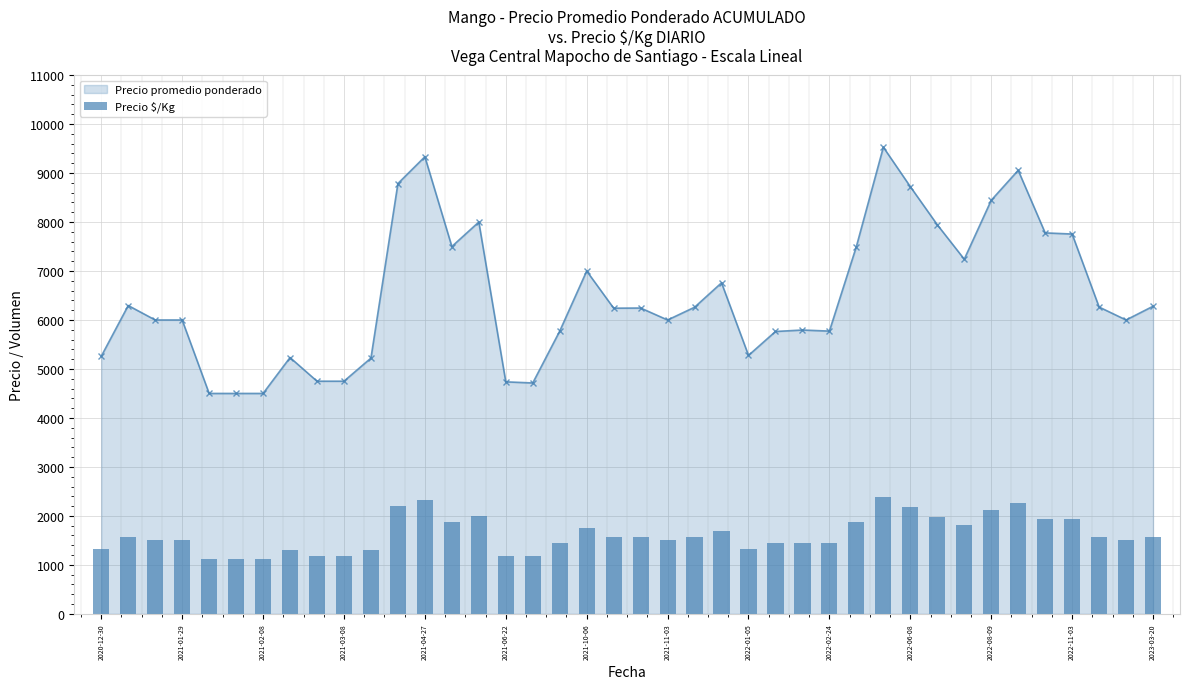

Read the value at 31, to the nearest 50.

2000